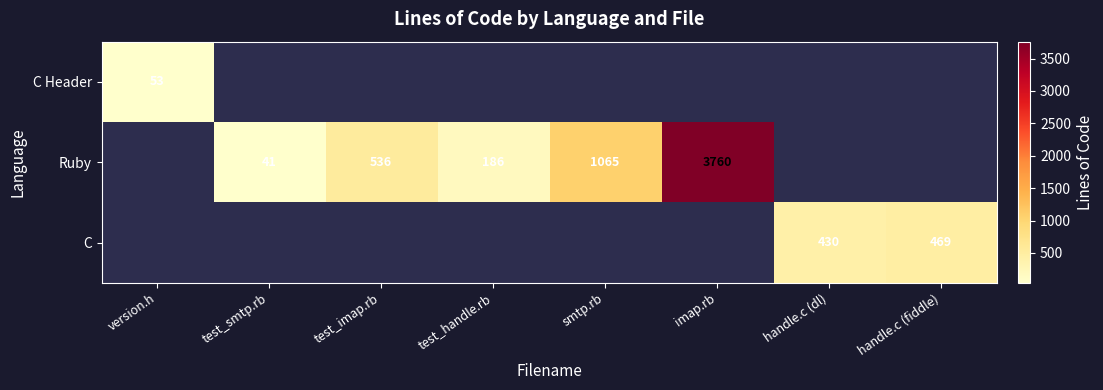

What is the smallest value displayed?

41.0